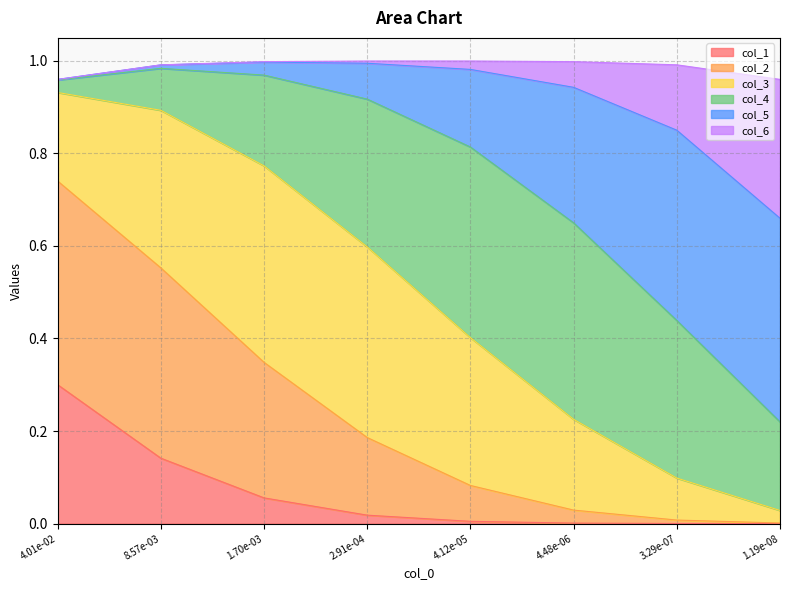

Which has a higher value, 1.19e-08 or 8.57e-03?

8.57e-03